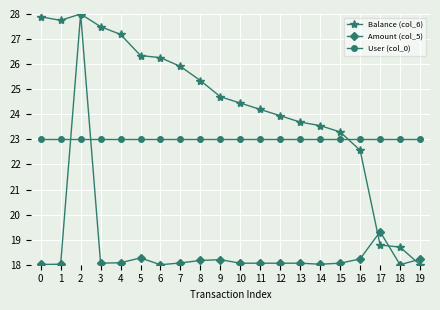

Is this an area chart (filled region under the line)?

No